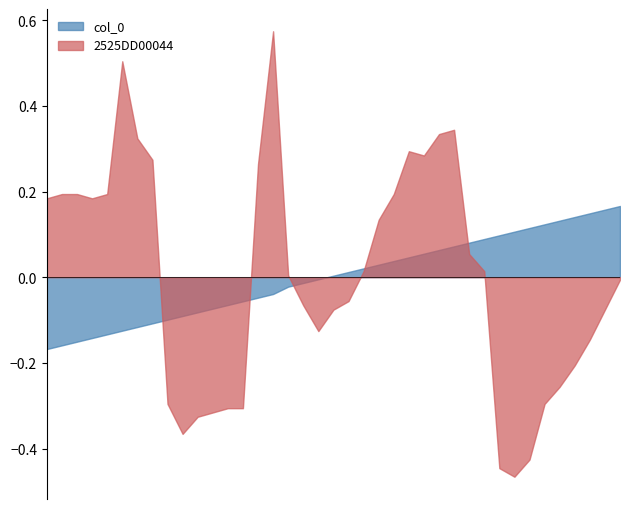

Which series has the widest spread of values?

2525DD00044